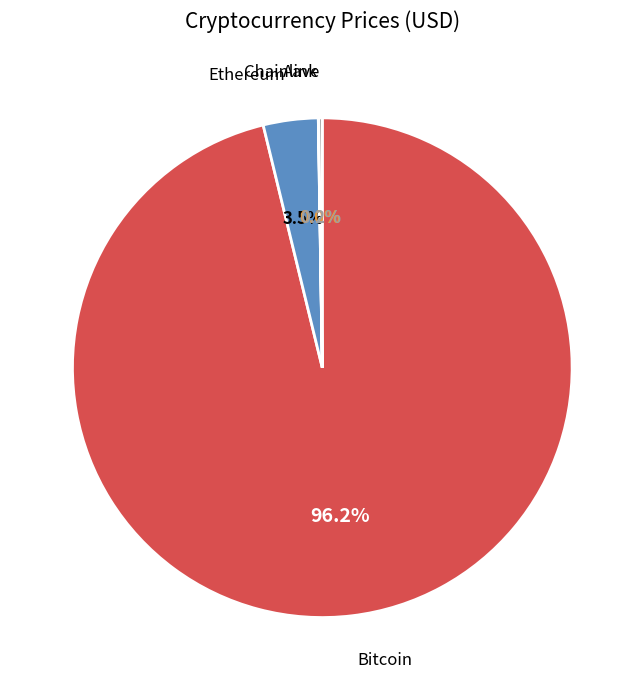

Does any single category account for the majority?

Yes